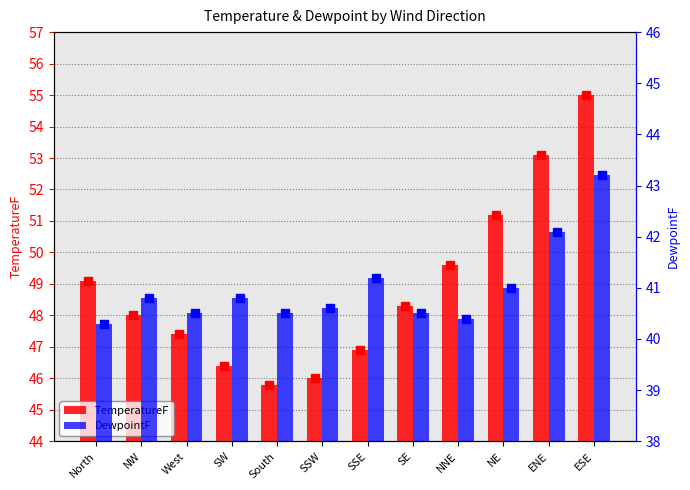

Rank the series by their average value, from highest to lowest.

TemperatureF, DewpointF